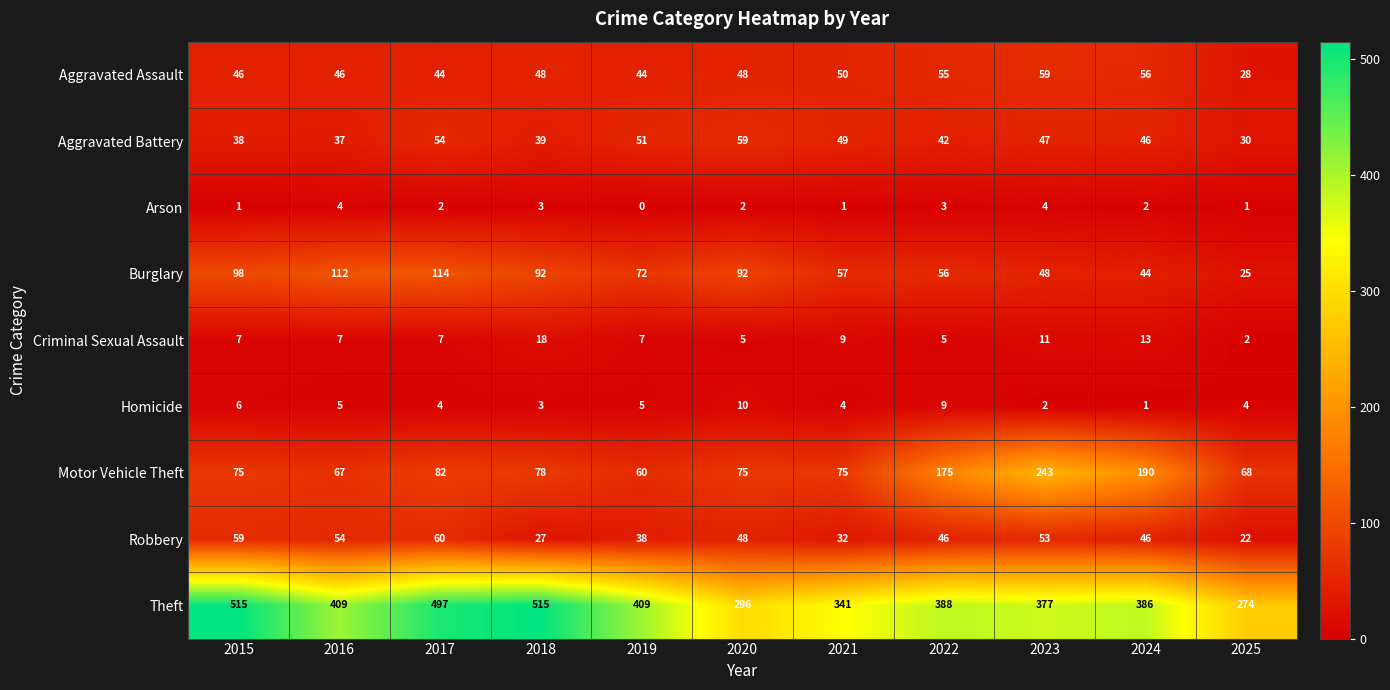

At which label is Robbery closest to 41?

2019